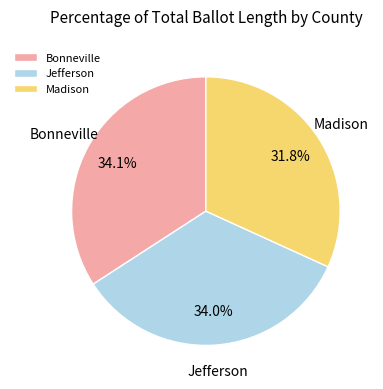

Is Madison the majority of the pie?

No